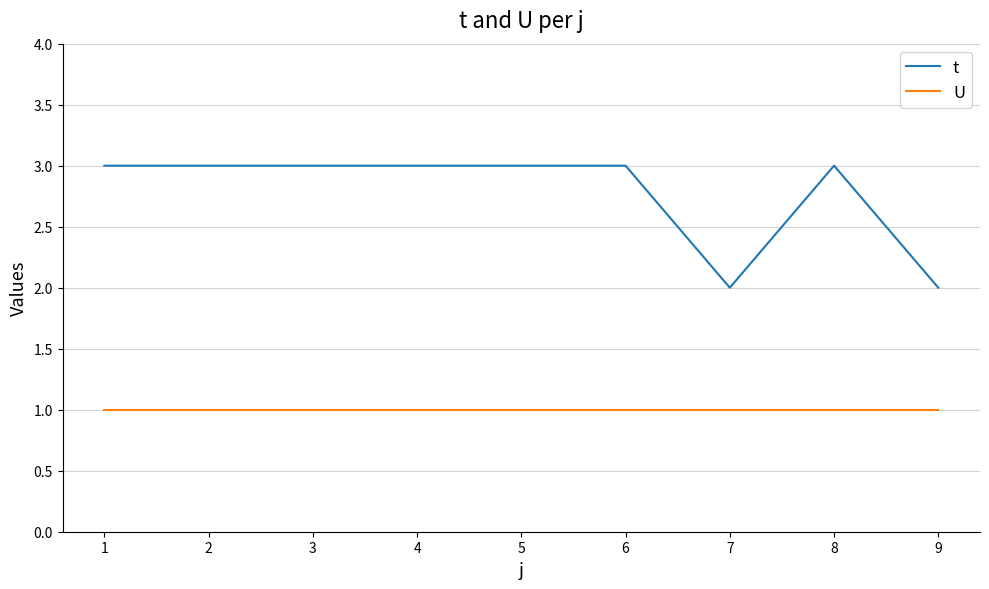

What is the greatest value displayed?

3